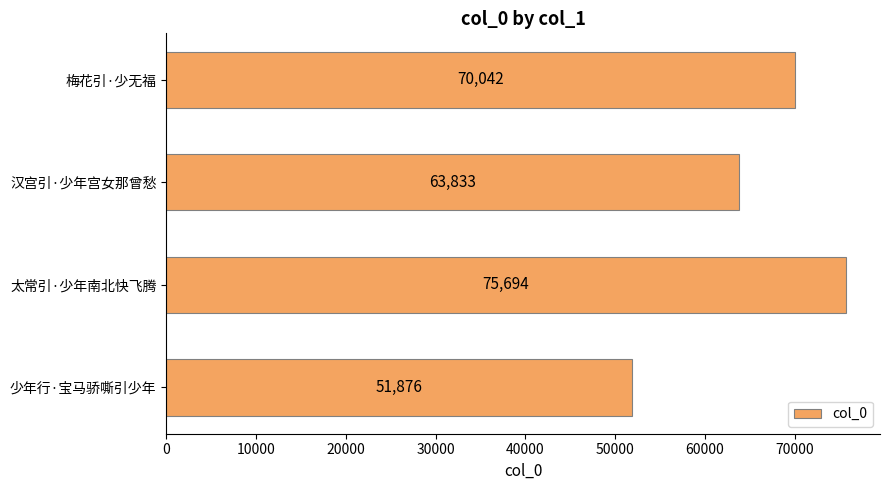

What is the change in value from 太常引·少年南北快飞腾 to 少年行·宝马骄嘶引少年?

-23818